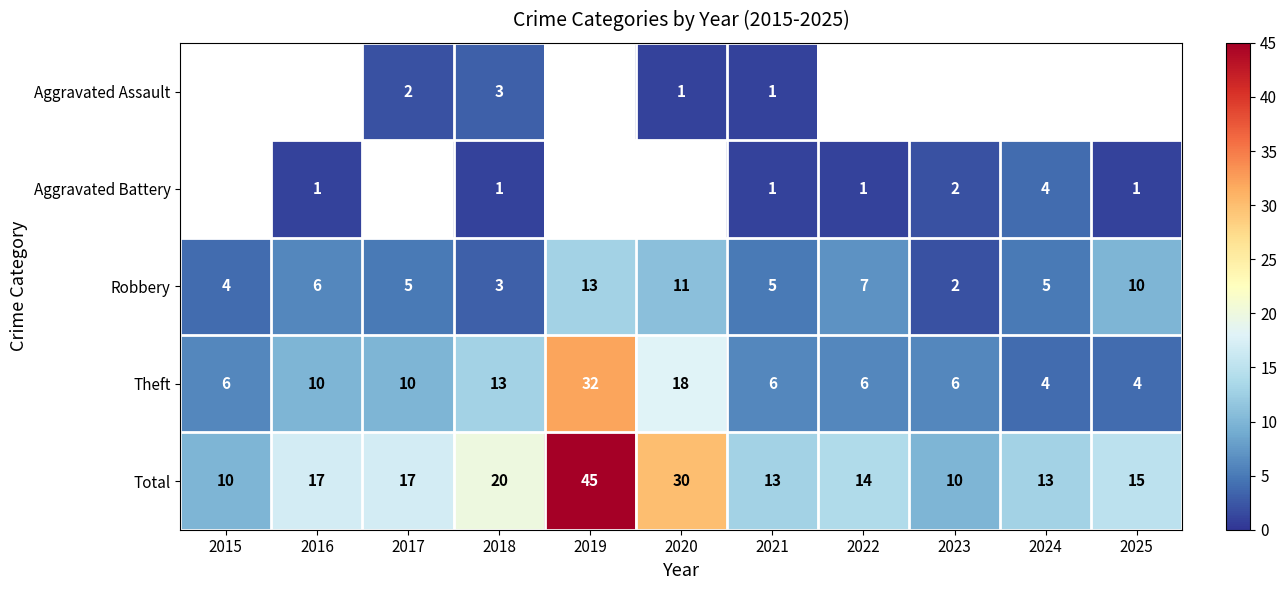

At which label does Total reach its peak?

2019